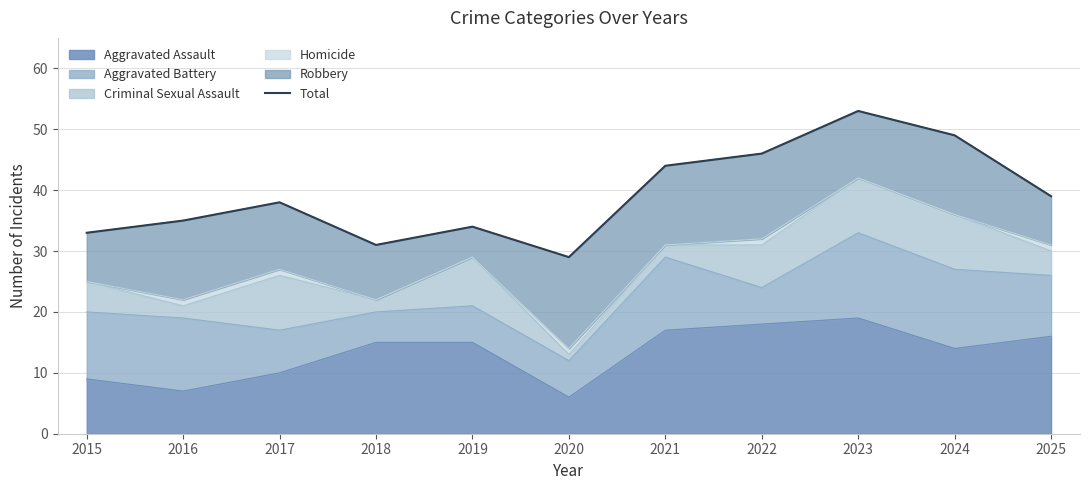

How many points are lower than both their immediate neighbors (excluding endpoints)?

2